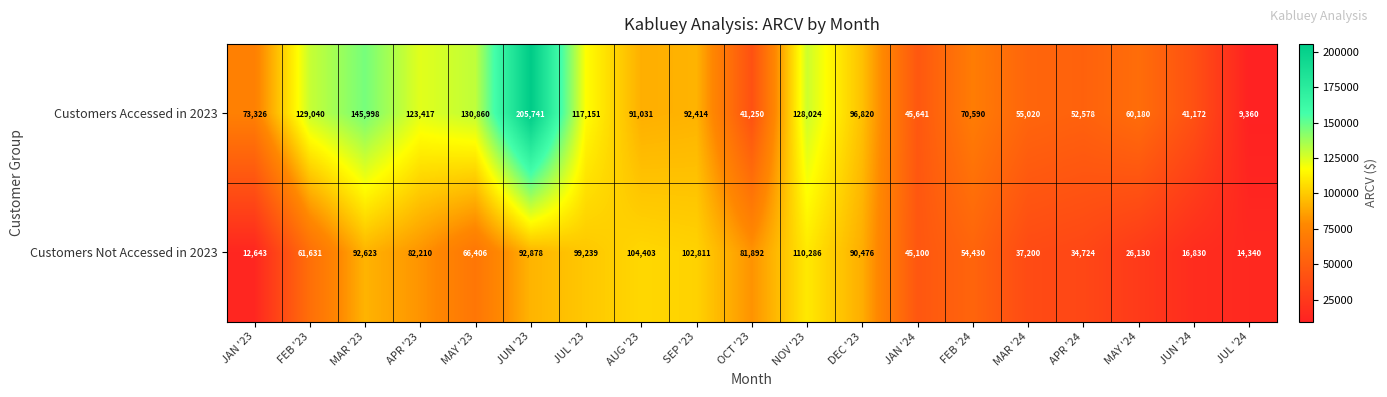

Which series has the largest range (max minus min)?

Customers Accessed in 2023